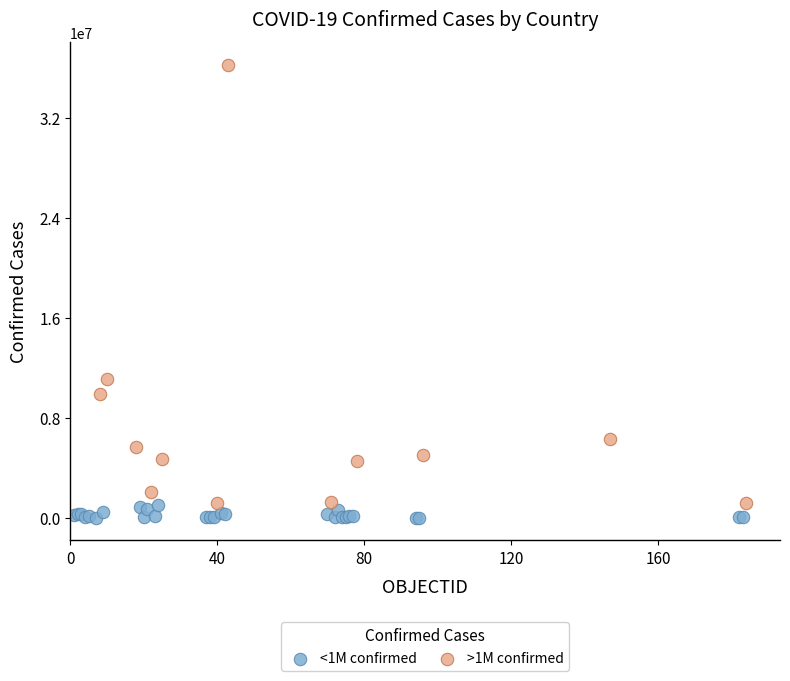

Which series contains the highest Y value?

>1M confirmed